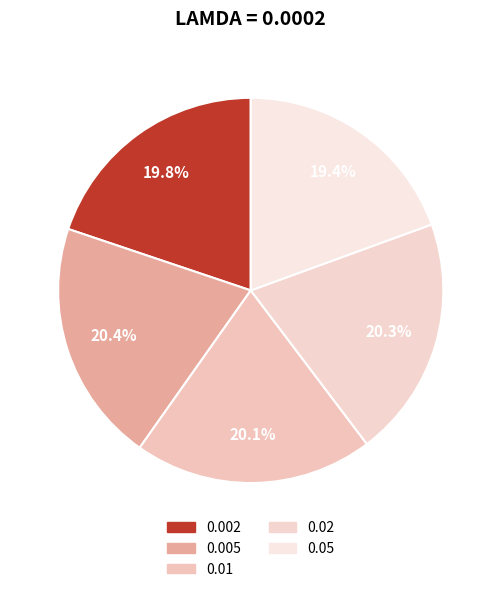

How many segments does this pie chart have?

5